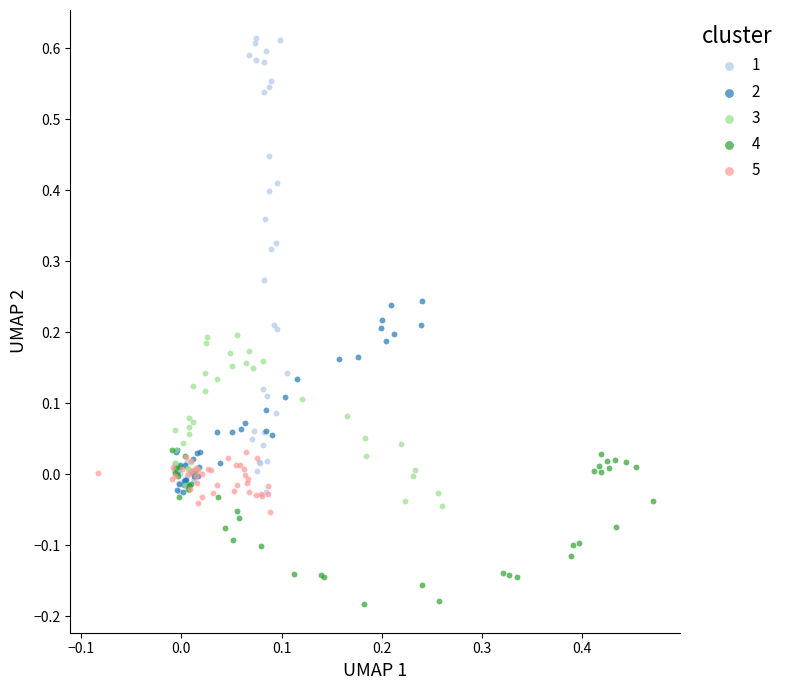

Which series contains the lowest Y value?

4